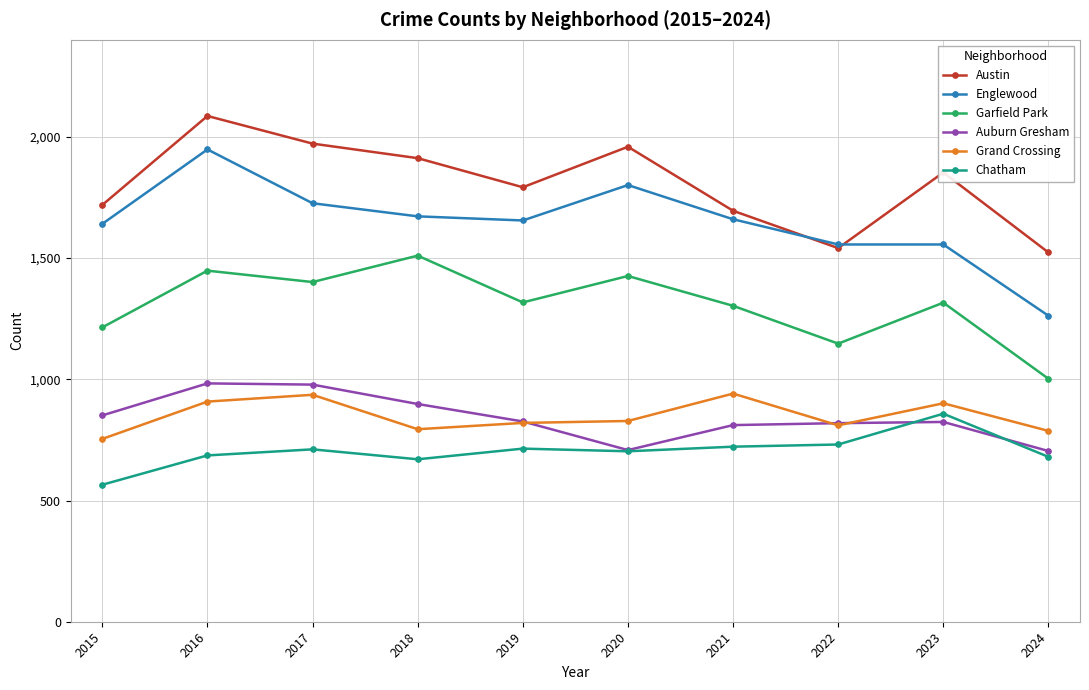

What is the greatest value displayed?

2086